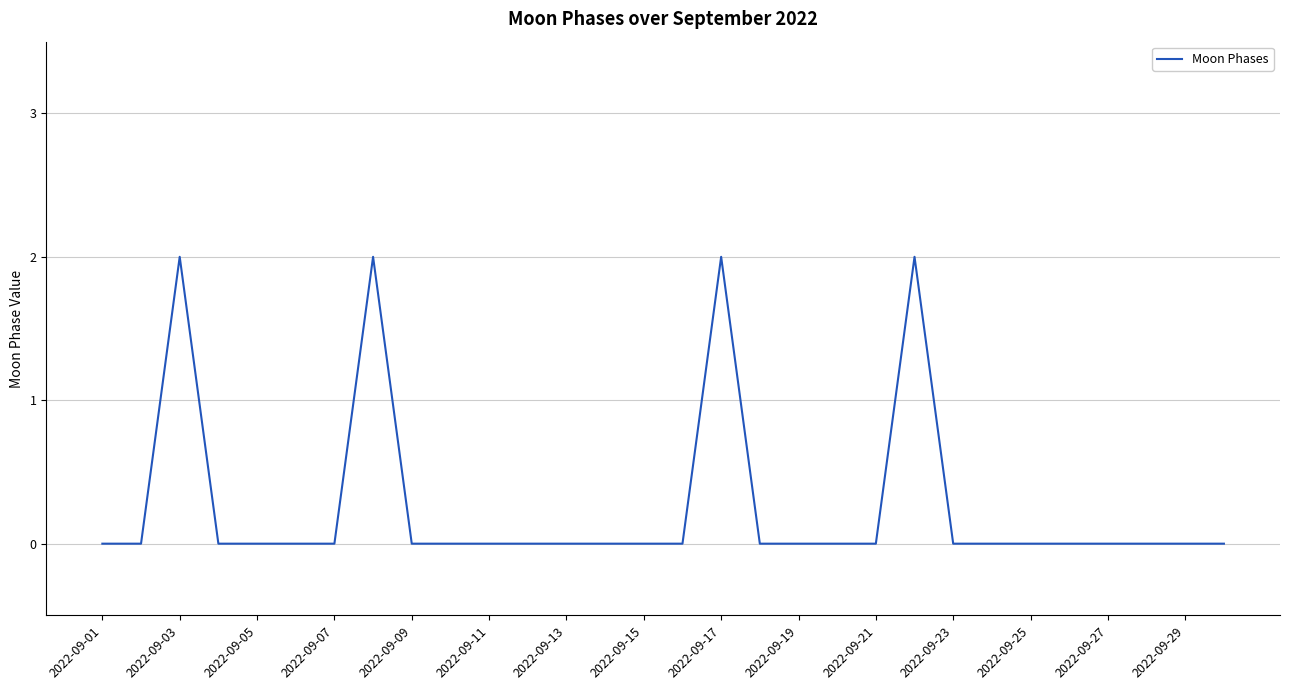

Is this an area chart (filled region under the line)?

No